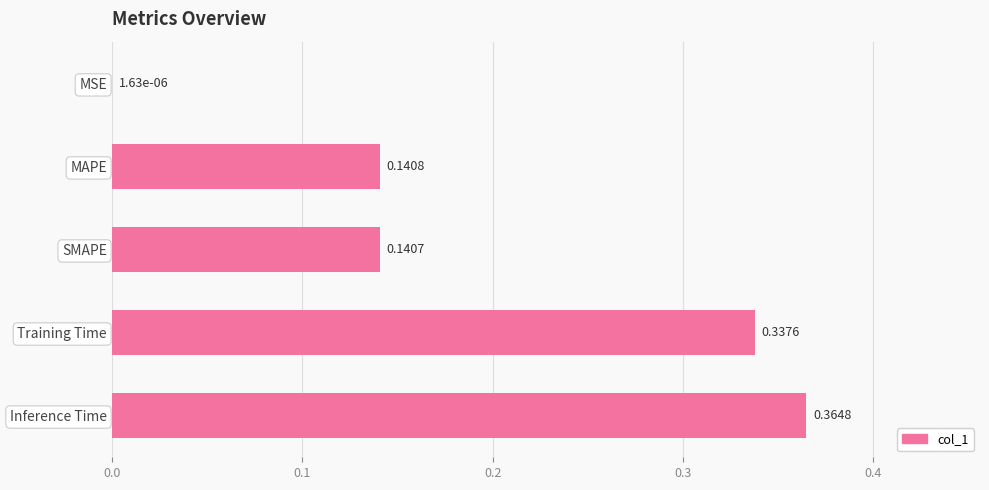

At which label is the value closest to 0?

MSE